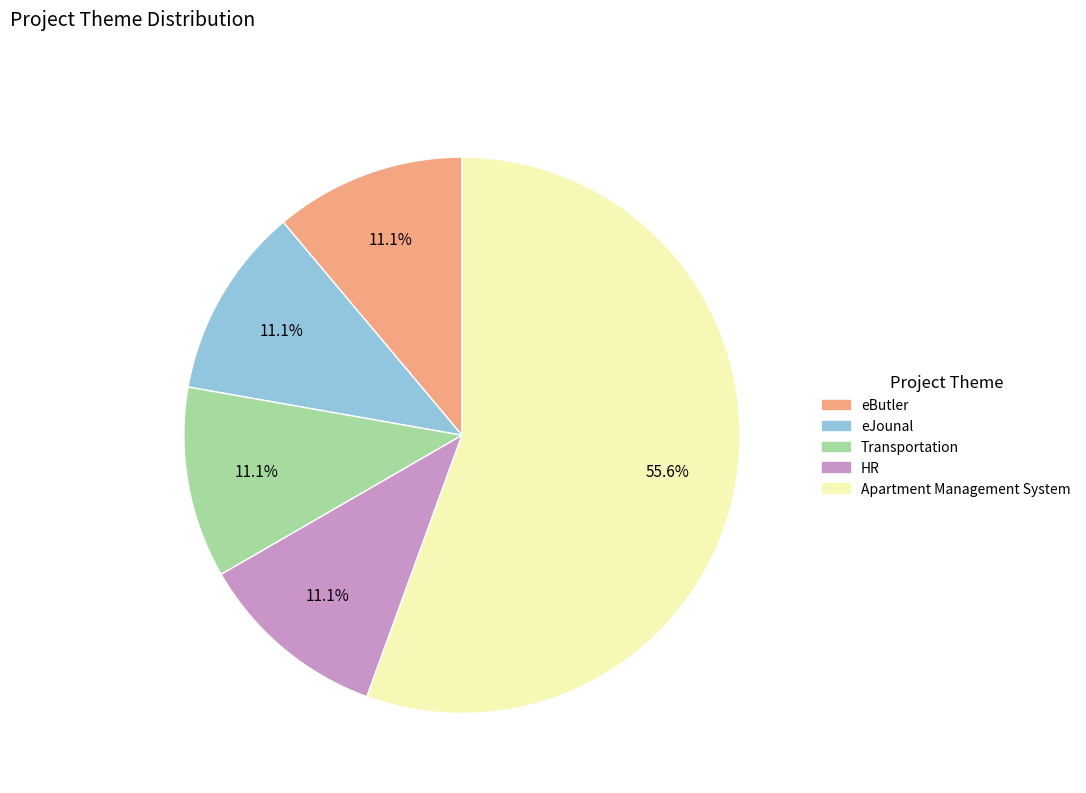

What is the majority slice?

Apartment Management System